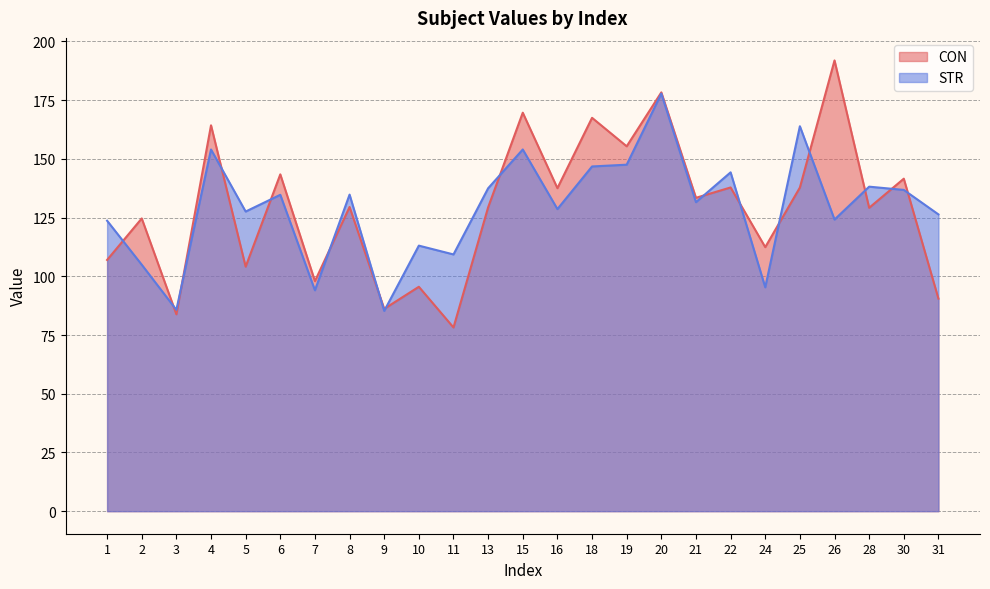

Does the chart display data point markers on the line(s)?

No